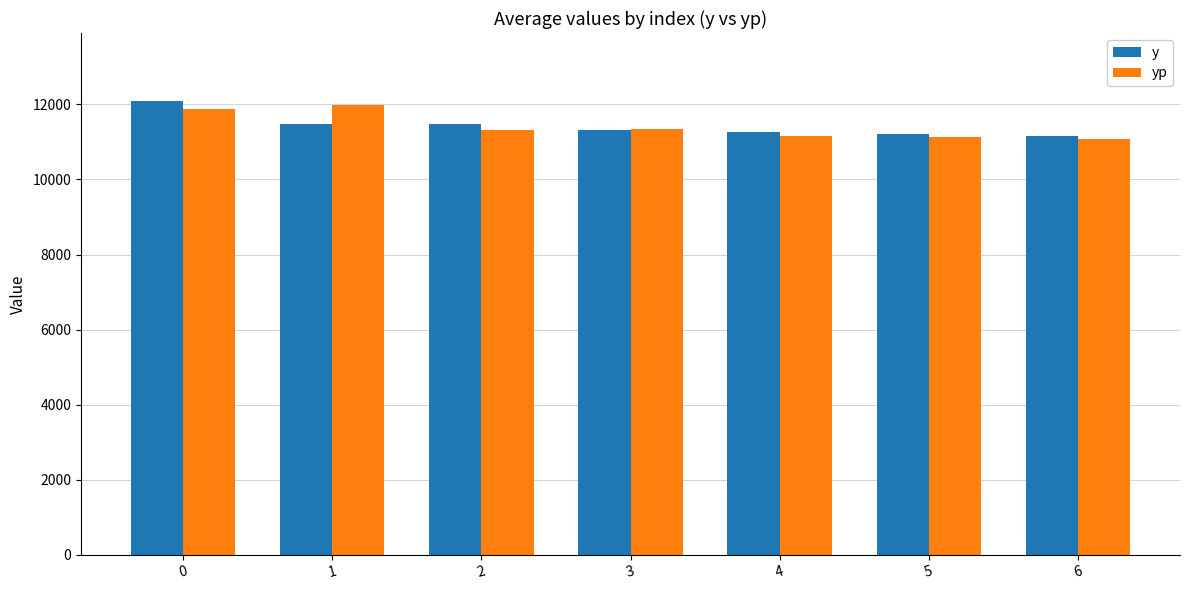

What is the spread (max minus min) of values at 3?

26.3